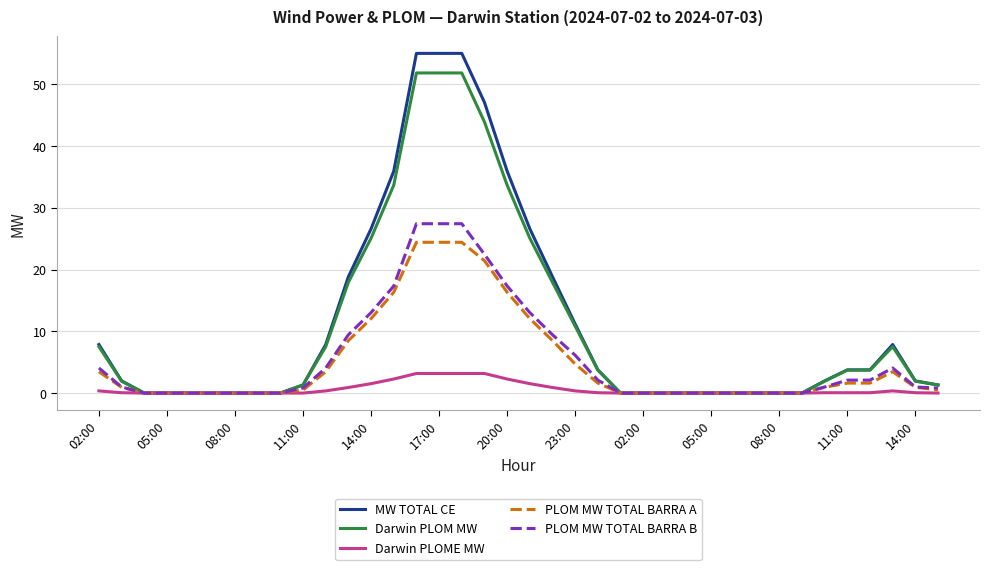

Which series has the widest spread of values?

MW TOTAL CE